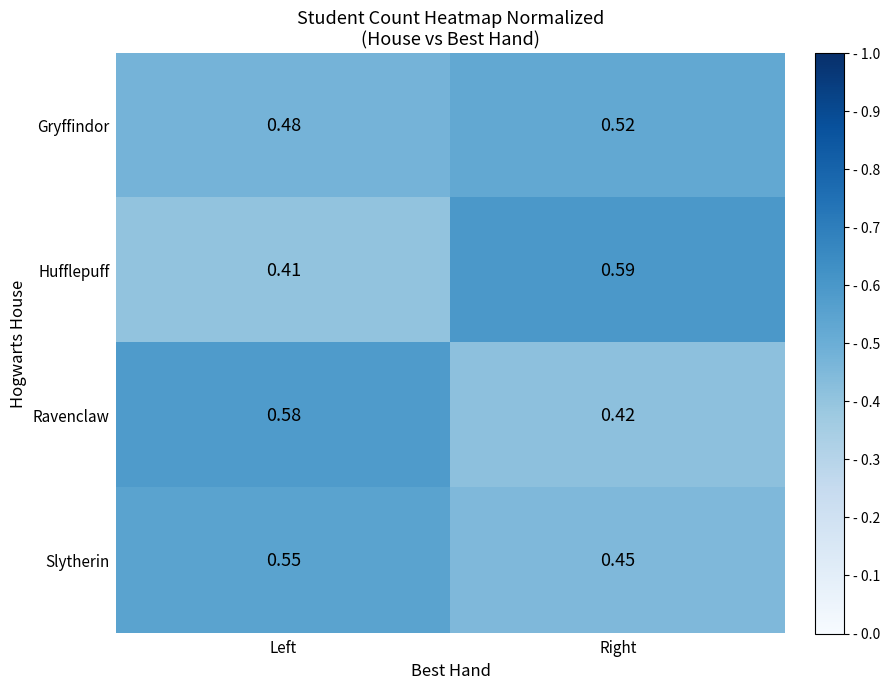

Is the value of Slytherin at Left greater than the value of Hufflepuff at Left?

Yes